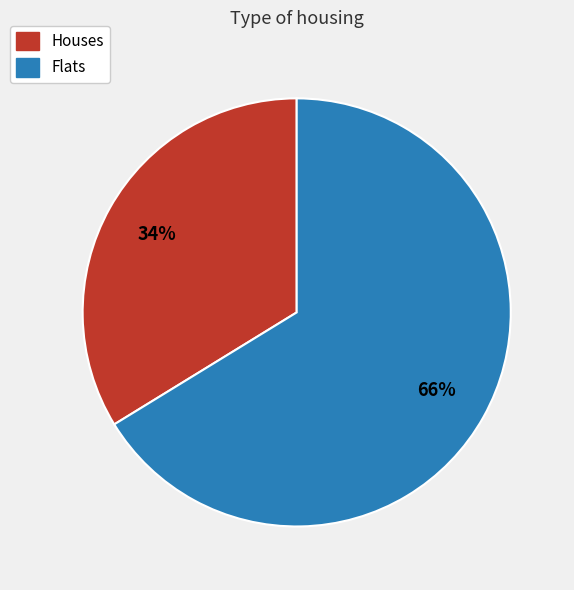

Does Houses represent more than half of the total?

No